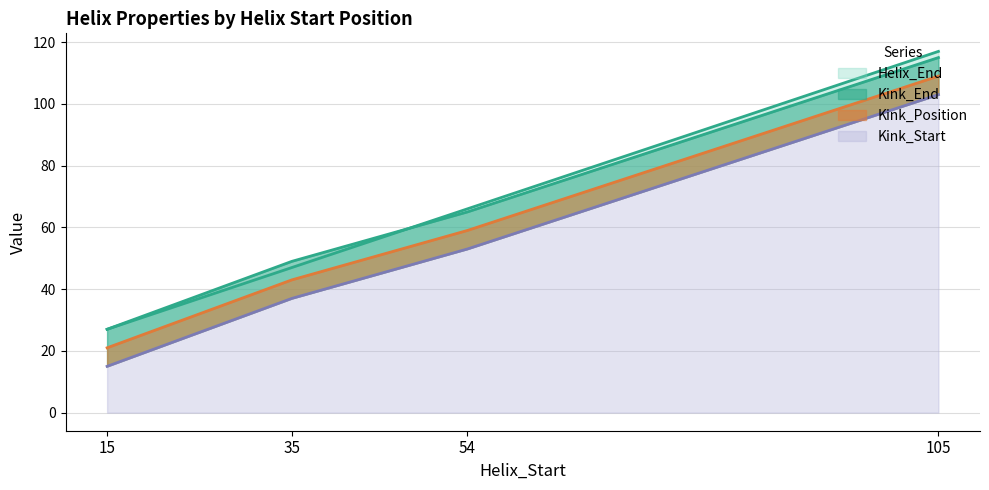

True or false: Helix_End and Kink_End intersect in this chart.

False